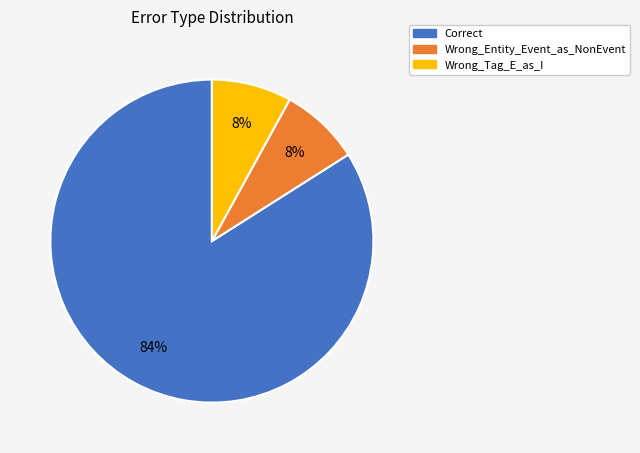

What percentage is the Wrong_Tag_E_as_I slice, to the nearest percent?

8%